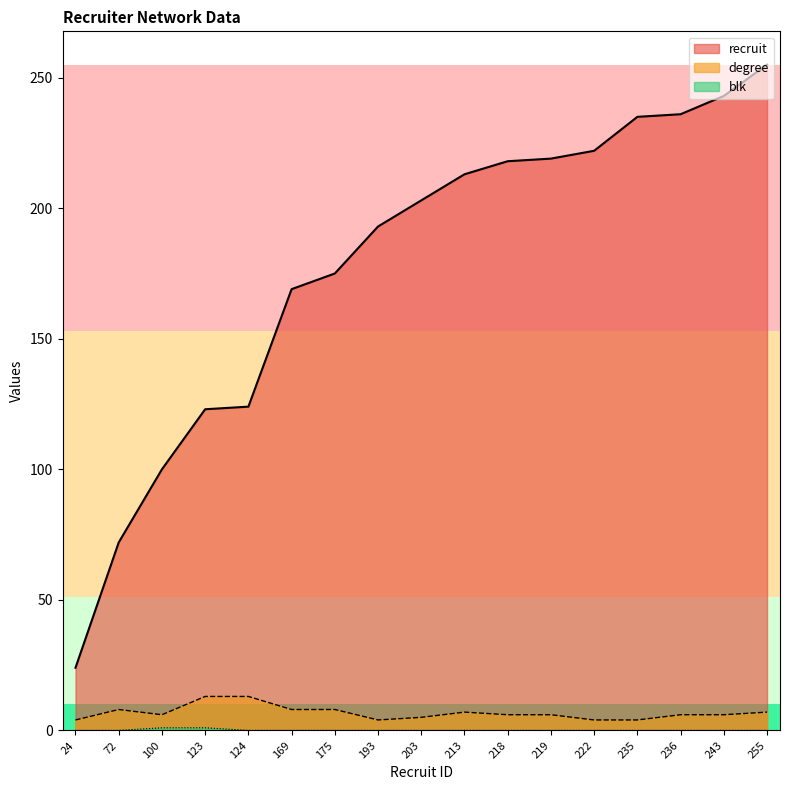

True or false: degree and blk intersect in this chart.

False